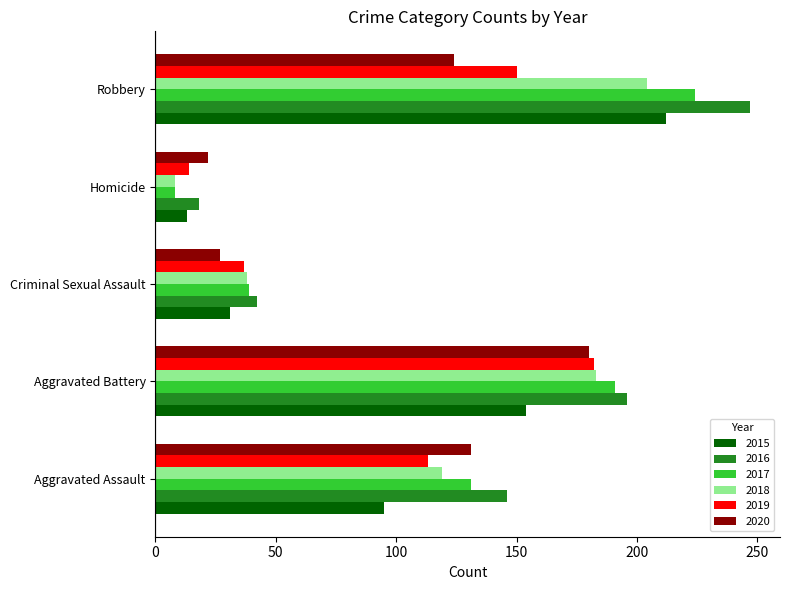

What is the difference between the 2018 values at Robbery and Criminal Sexual Assault?

166